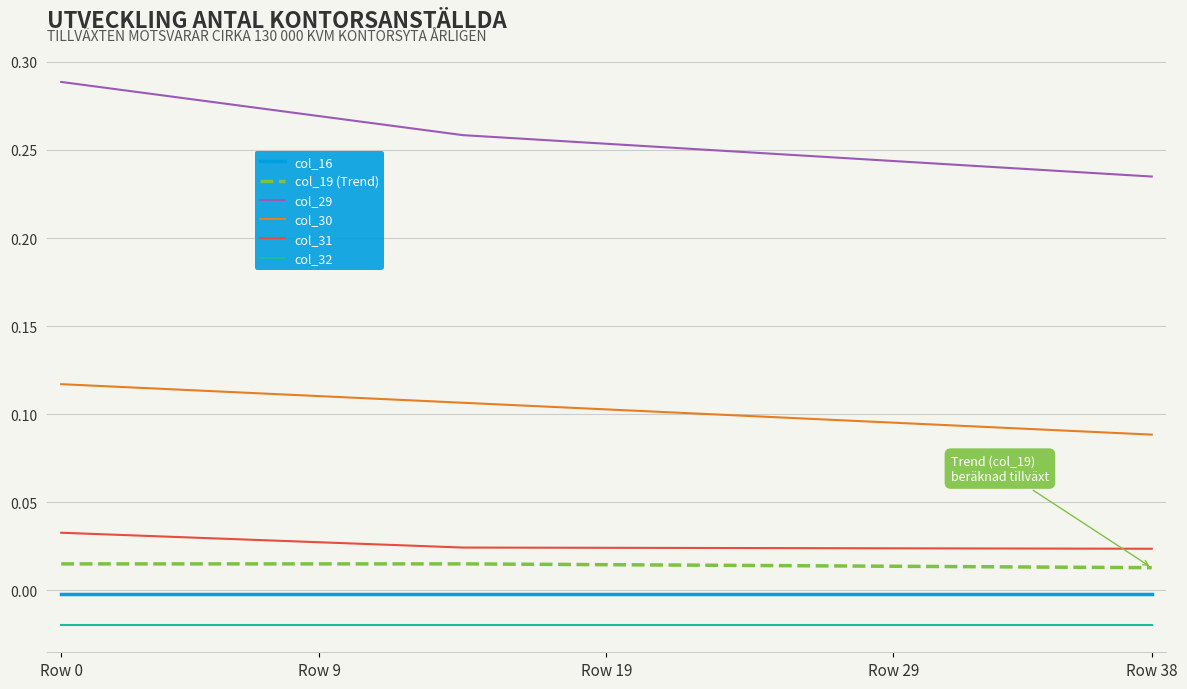

True or false: col_32 and col_16 intersect in this chart.

False